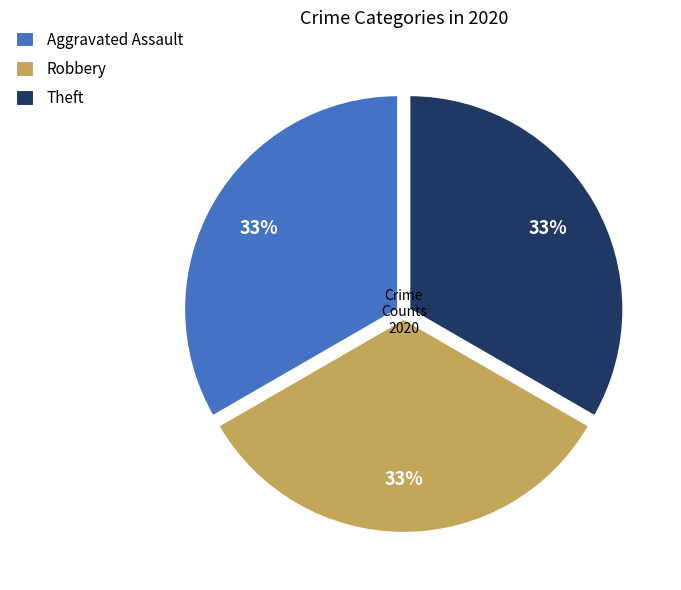

The Aggravated Assault slice represents 23% of the pie. True or false?

False